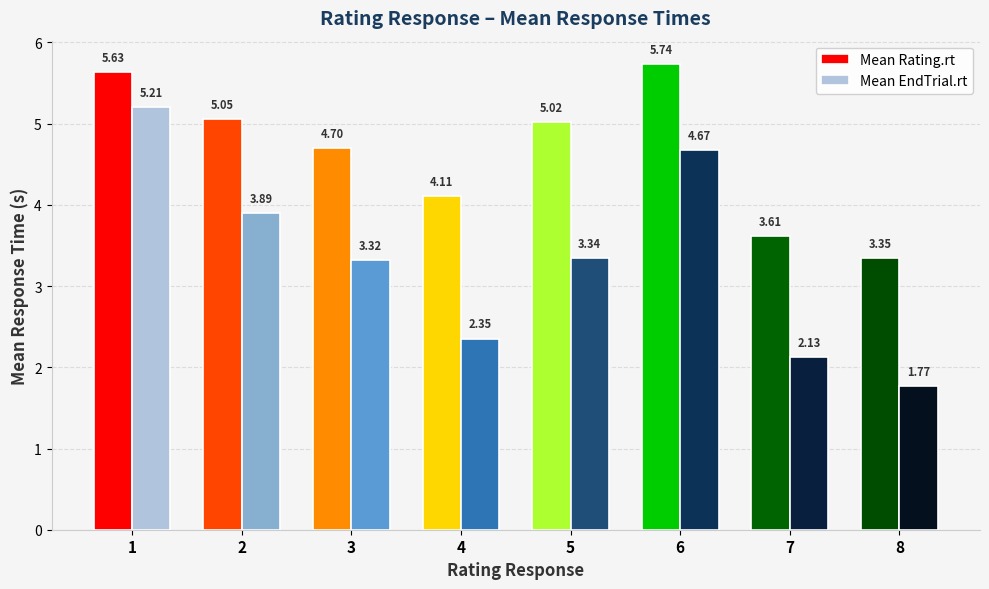

At which label does Mean Rating.rt first exceed 5?

1